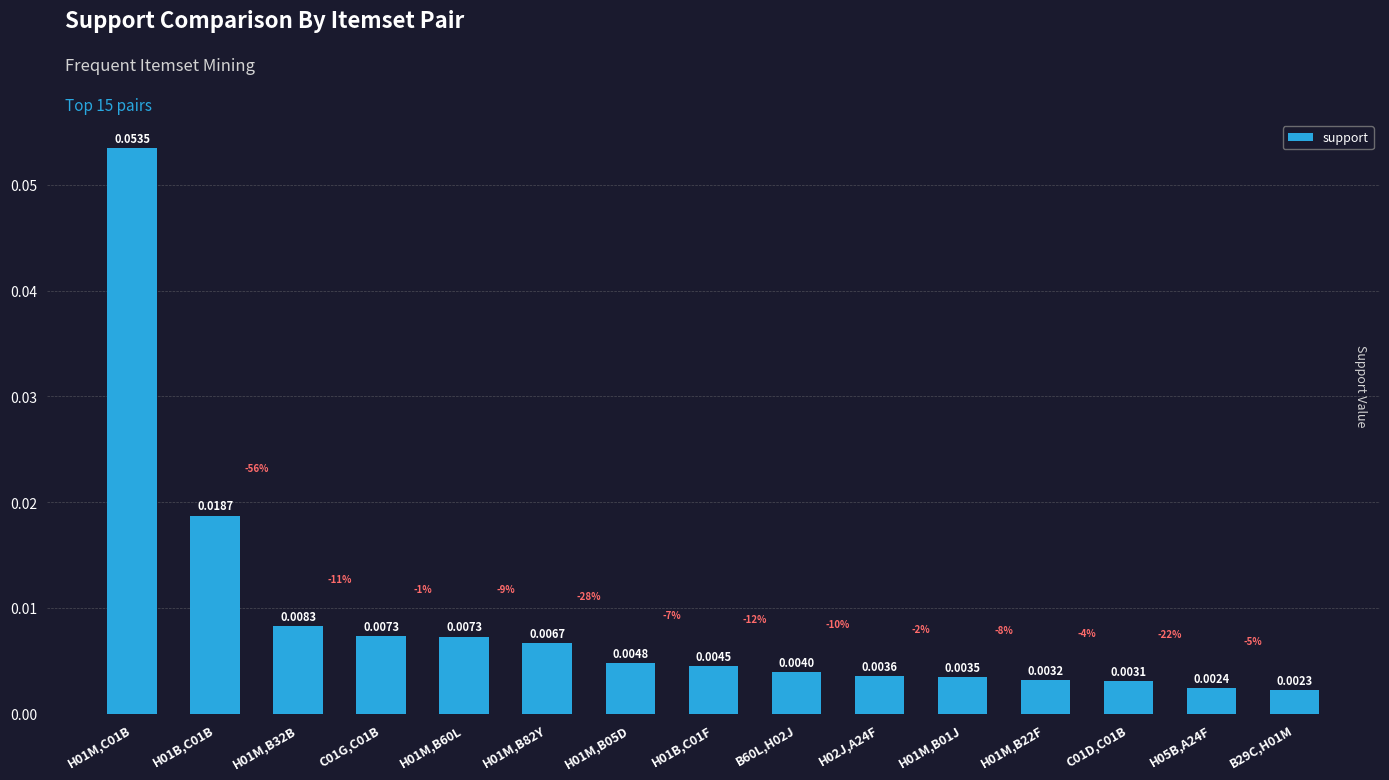

Reading right to left, transcribe all the data shown in this chart.

B29C,H01M=0.0	H05B,A24F=0.0	C01D,C01B=0.0	H01M,B22F=0.0	H01M,B01J=0.0	H02J,A24F=0.0	B60L,H02J=0.0	H01B,C01F=0.0	H01M,B05D=0.0	H01M,B82Y=0.0	H01M,B60L=0.0	C01G,C01B=0.0	H01M,B32B=0.0	H01B,C01B=0.0	H01M,C01B=0.1